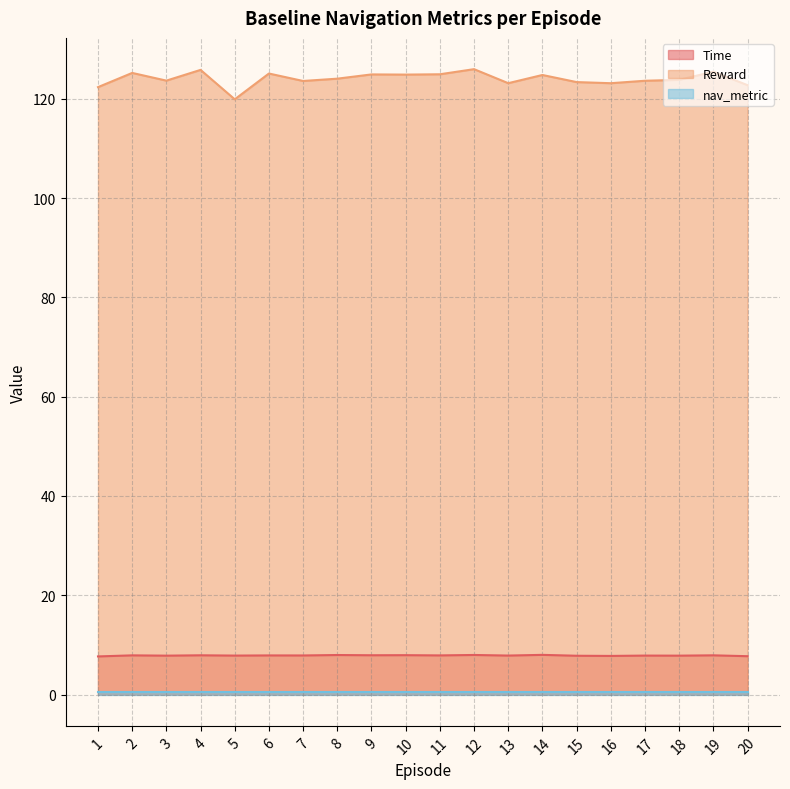

True or false: Time has a value of 13.6 at 15.

False